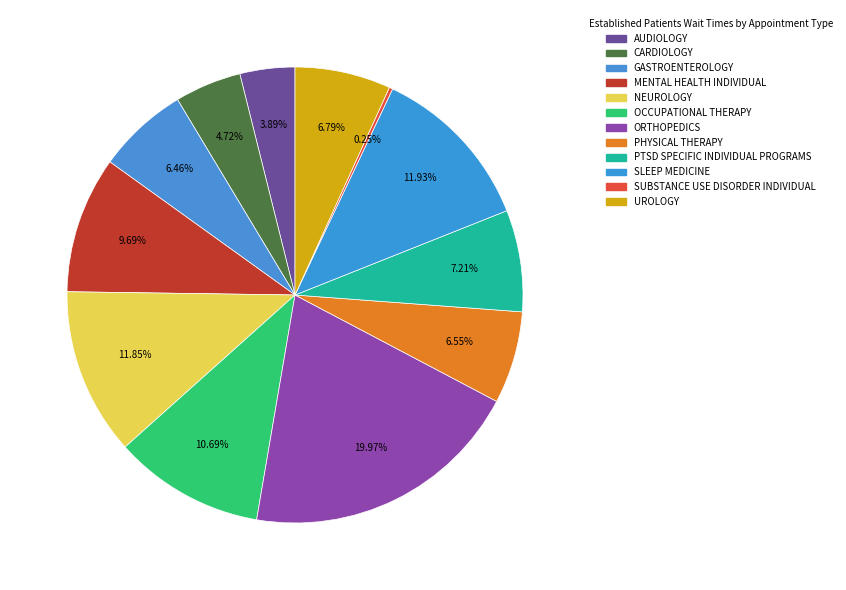

What percentage is the PHYSICAL THERAPY slice, to the nearest percent?

7%